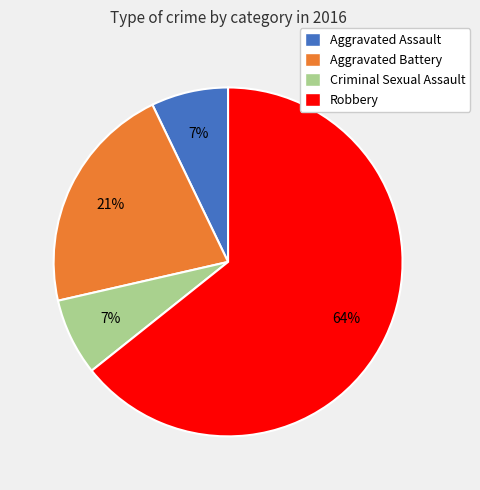

Combined, do Aggravated Battery and Aggravated Assault account for over 50%?

No